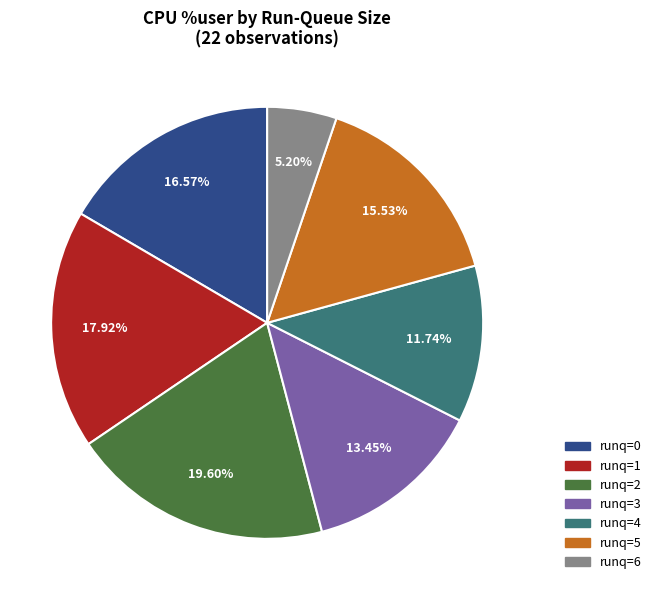

What is the ratio of the value at runq=2 to the value at runq=1?

1.1